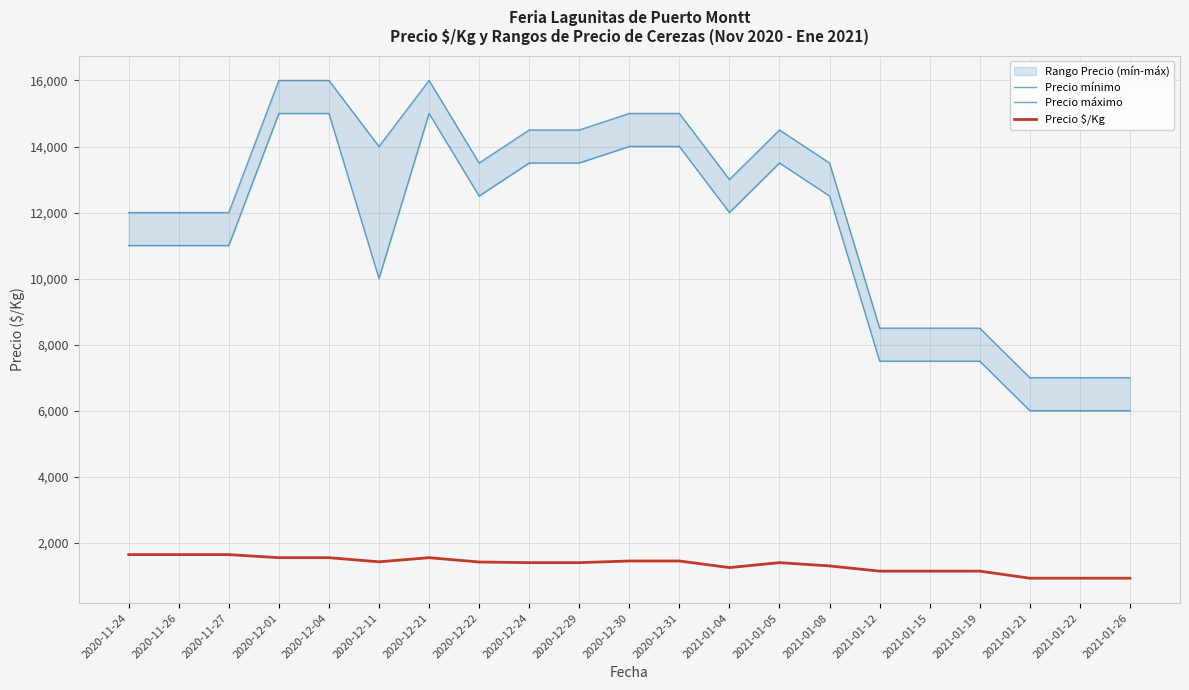

Which category has the lowest value in the Precio mínimo series?

2021-01-21